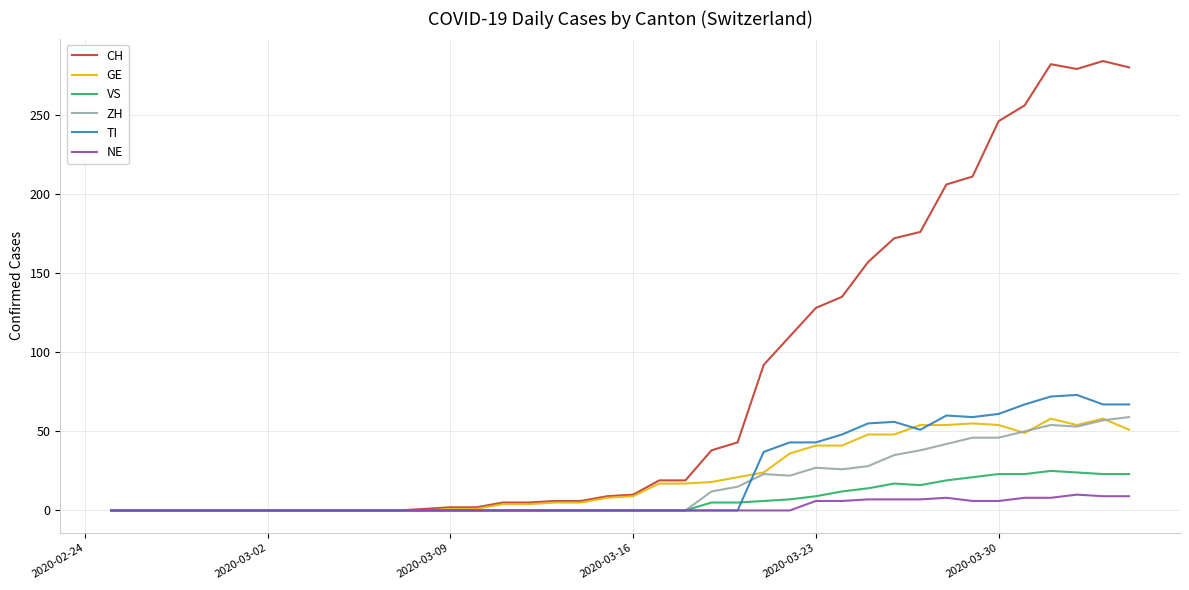

Which series has the widest spread of values?

CH